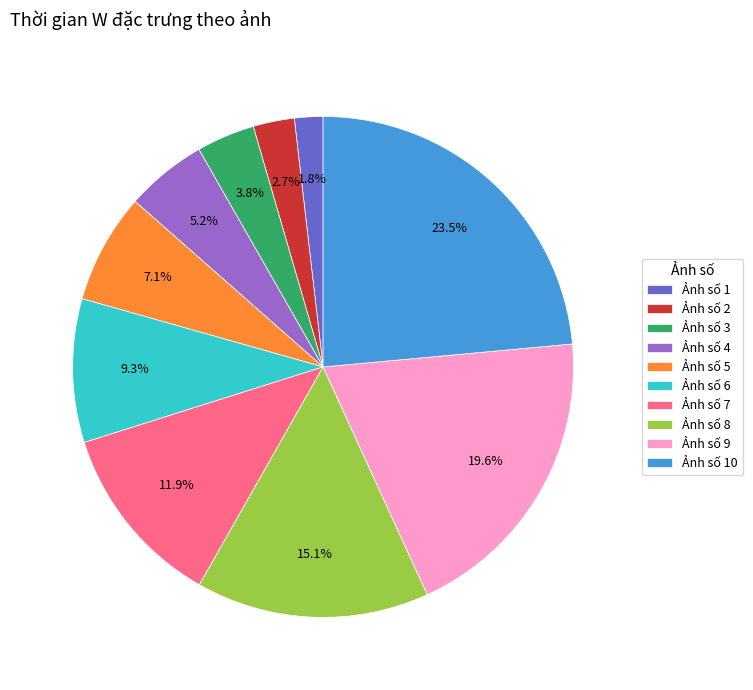

Count the number of slices in the pie.

10